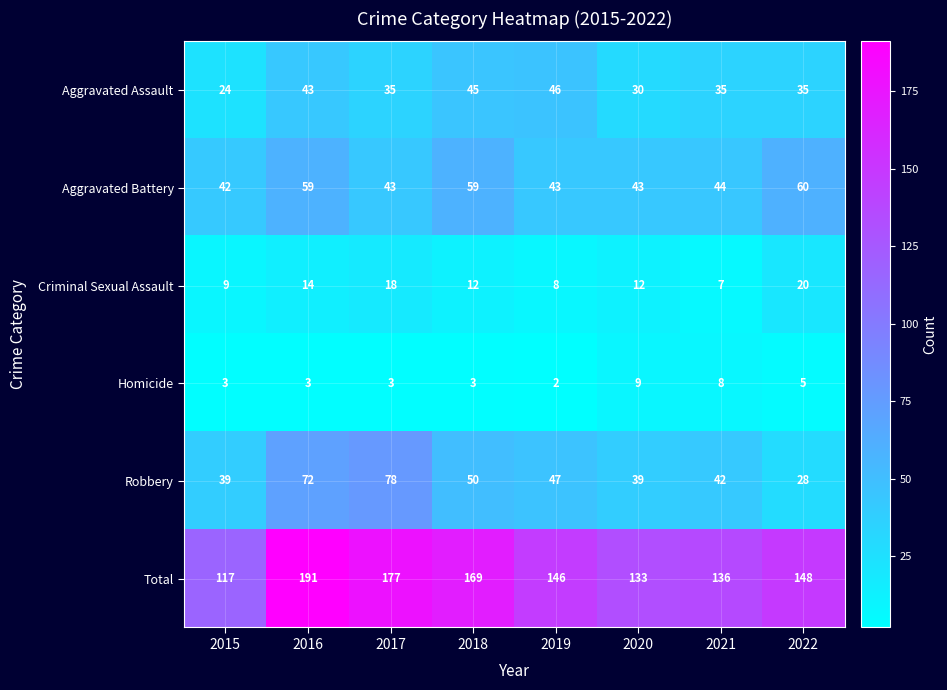

The value of Total at 2017 is 177. True or false?

True